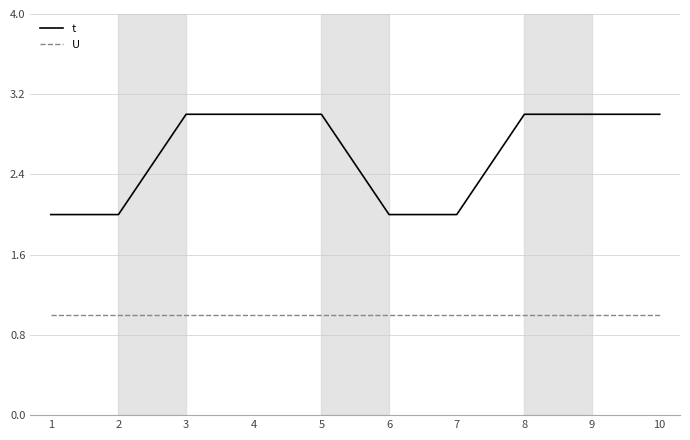

Rank the series by their maximum value, from lowest to highest.

U, t